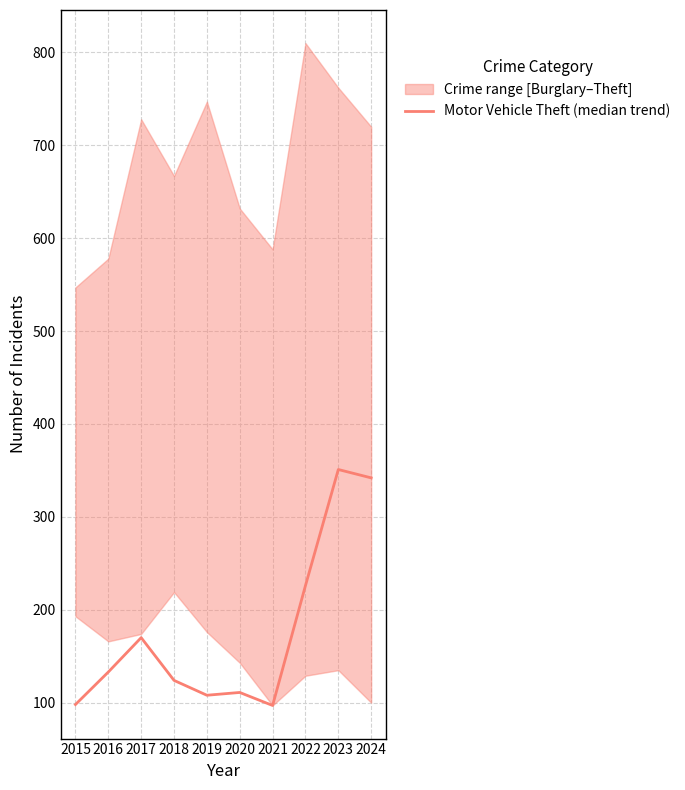

Count the number of values greater than 133.

4